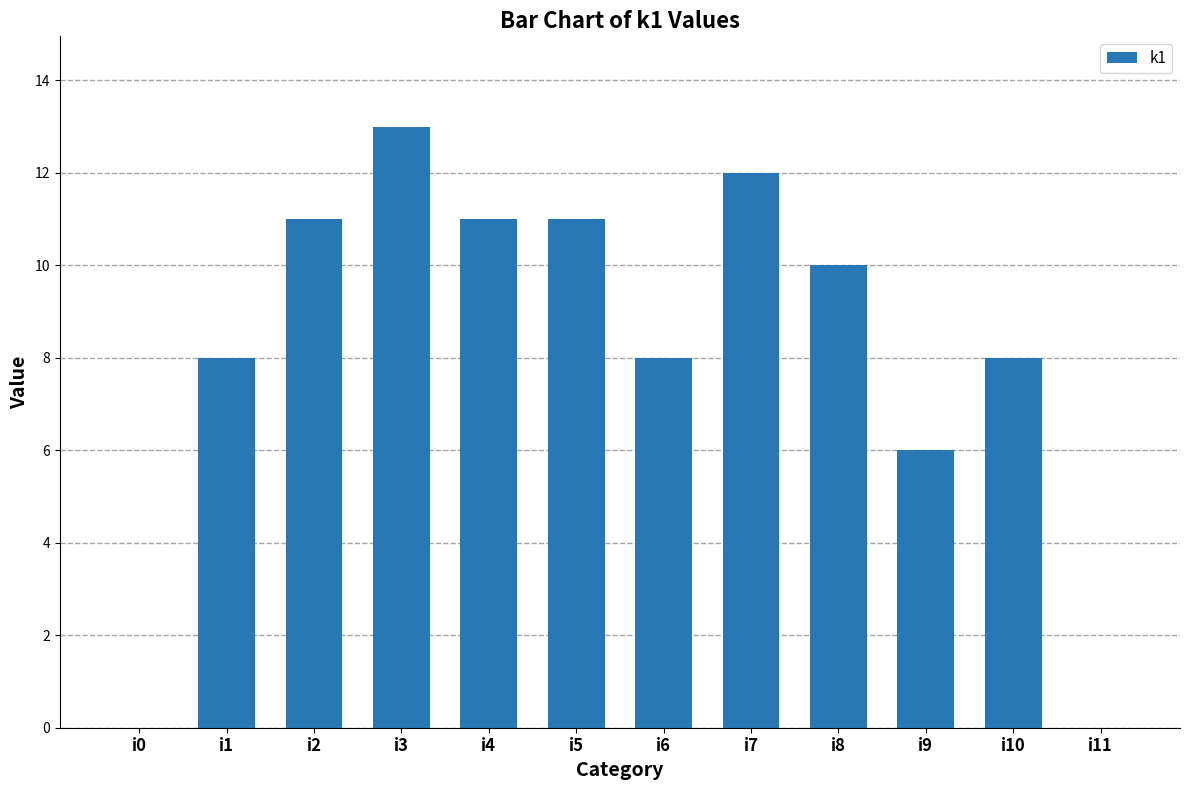

Is it true that the value at i11 is -9?

False